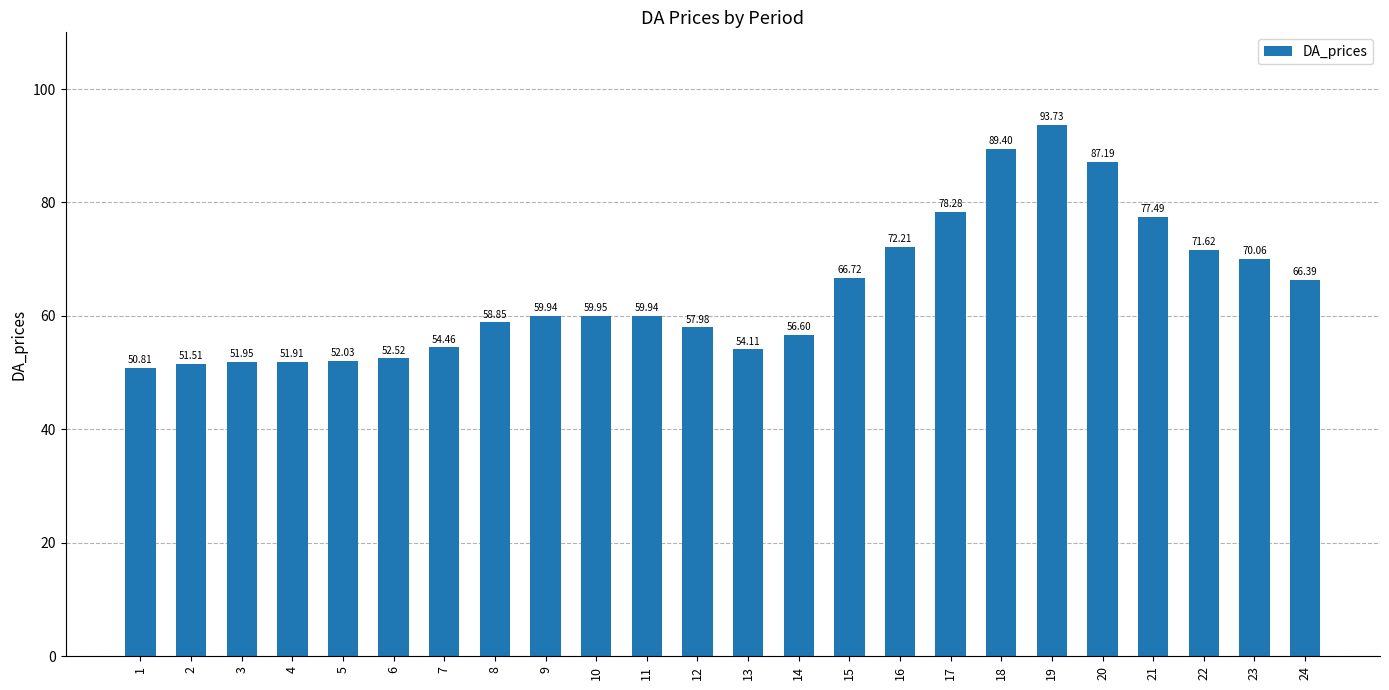

At which label is the value closest to 72?

16